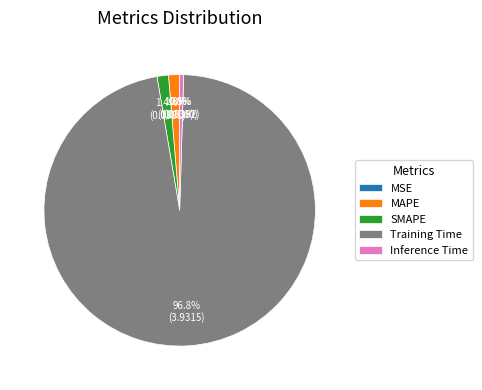

Which slice represents more than half of the pie?

Training Time